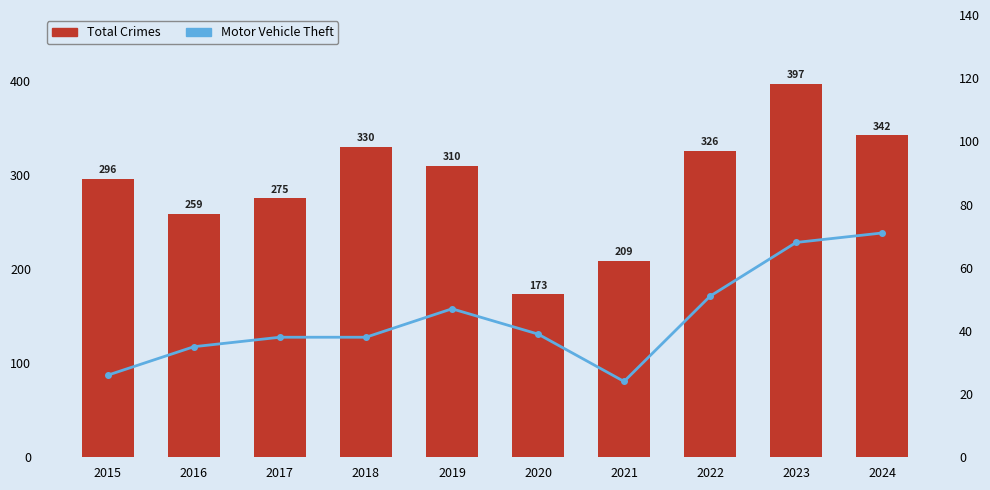

At which label does Total Crimes first exceed 310?

2018